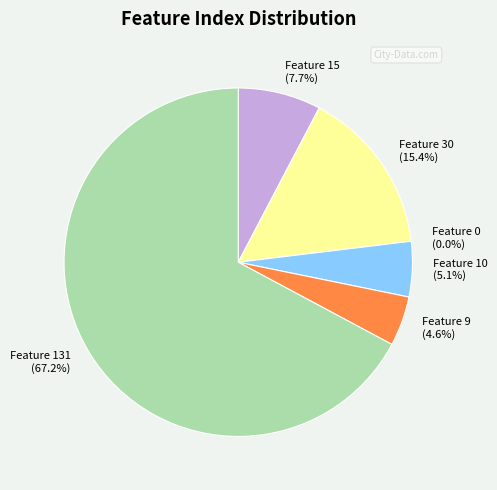

What is the change in value from Feature 0 to Feature 9?

+9